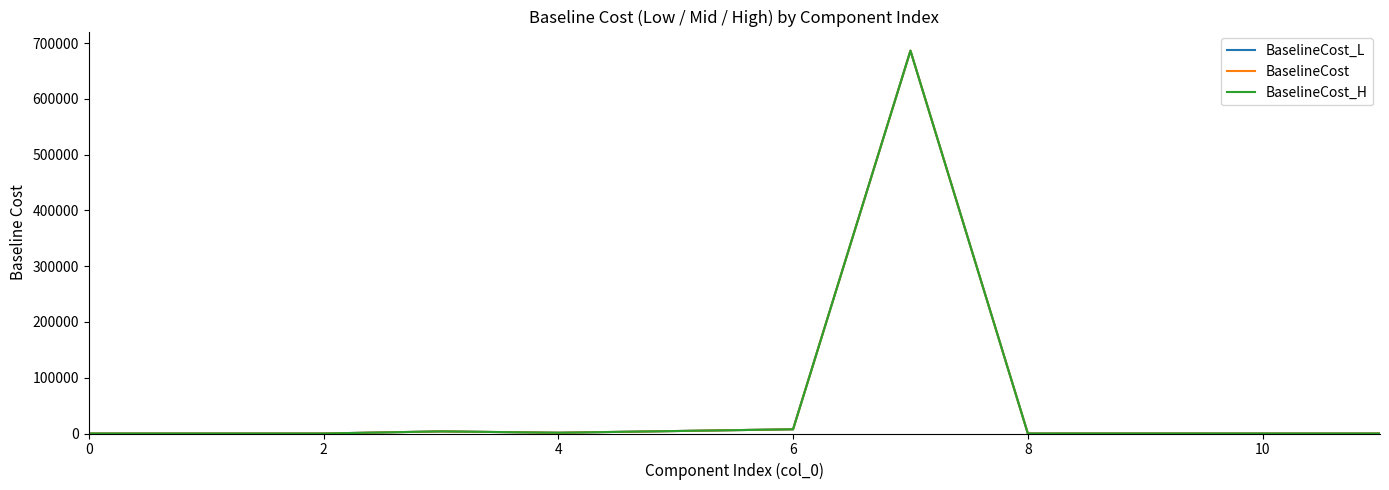

What is the maximum value shown in the chart?

686433.0